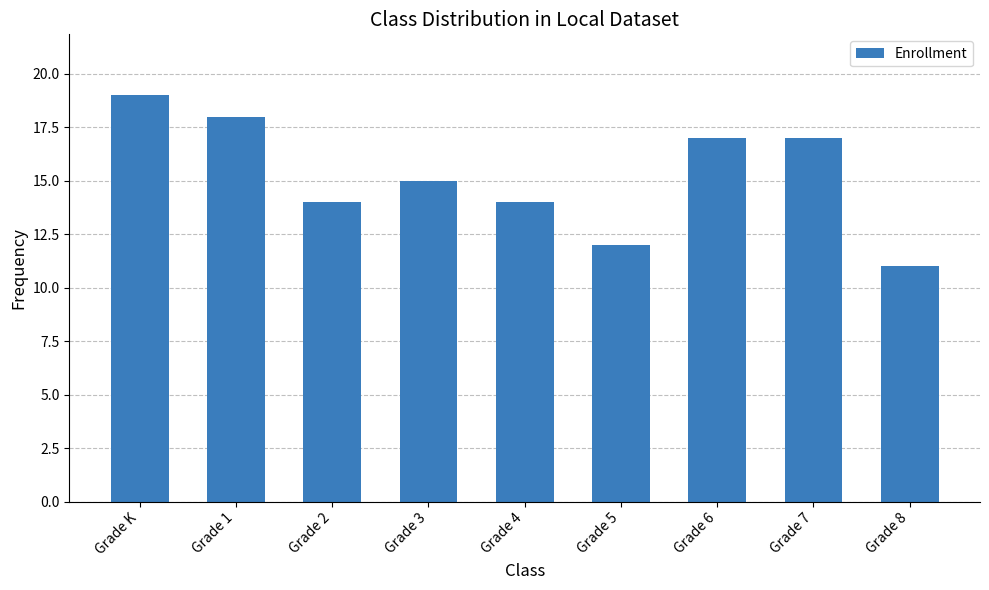

What is the ratio of the value at Grade 4 to the value at Grade 2?

1.0